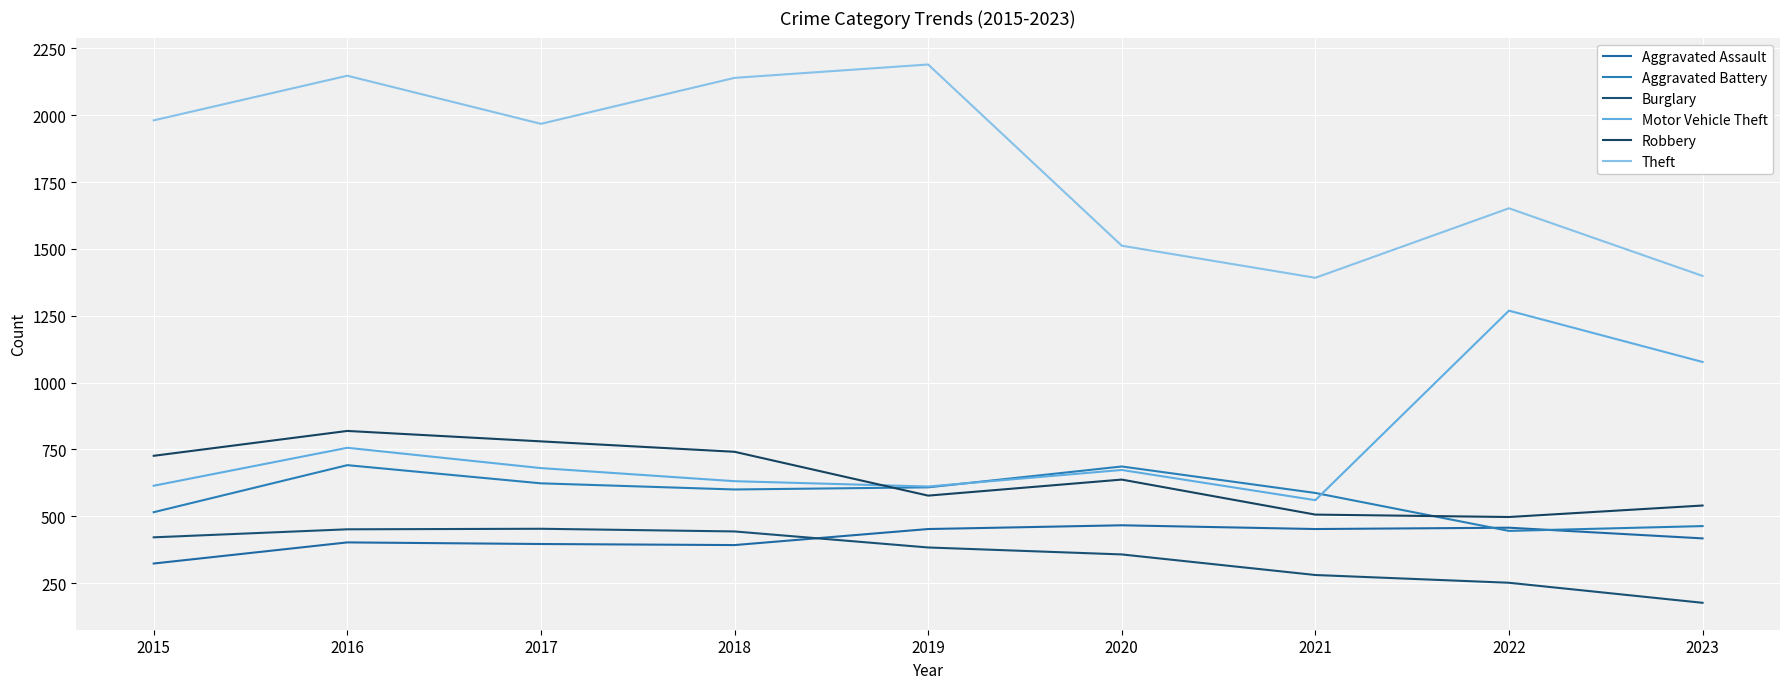

How many interior local valleys does the Robbery series have?

2